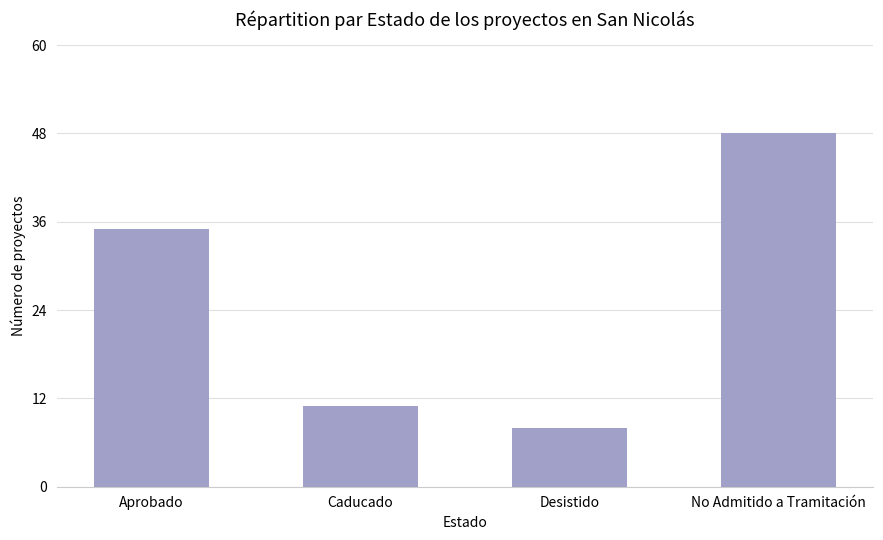

What position from the left is Desistido?

3